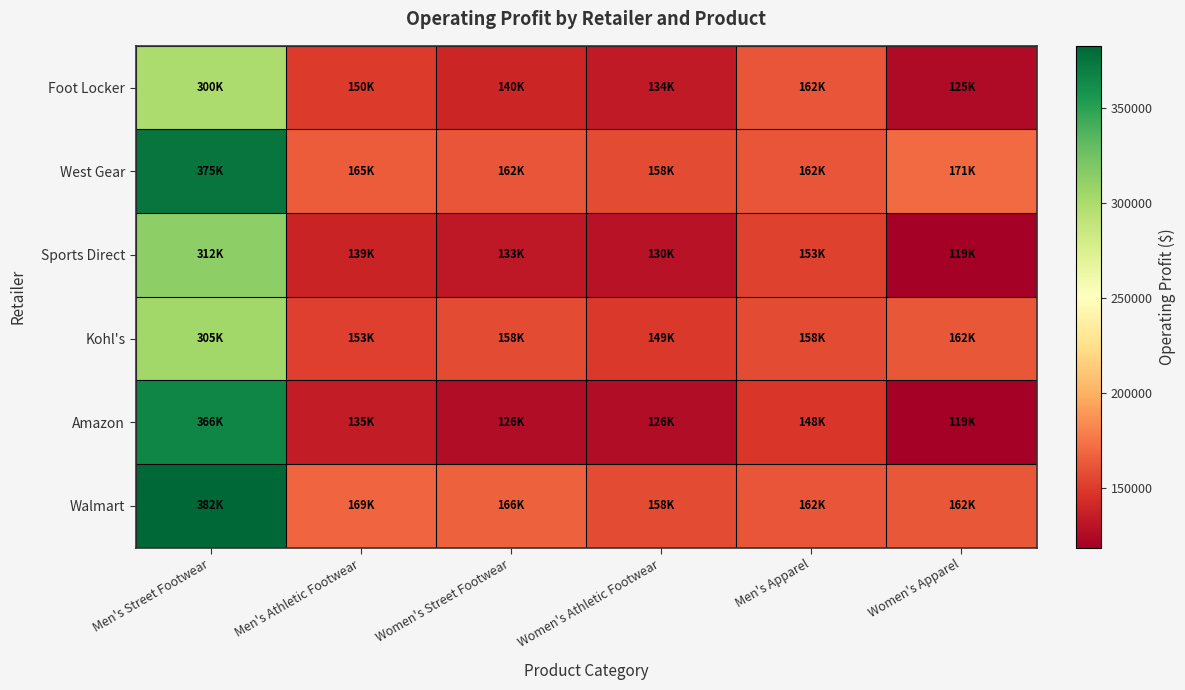

At how many categories does at least one series exceed 120790?

6